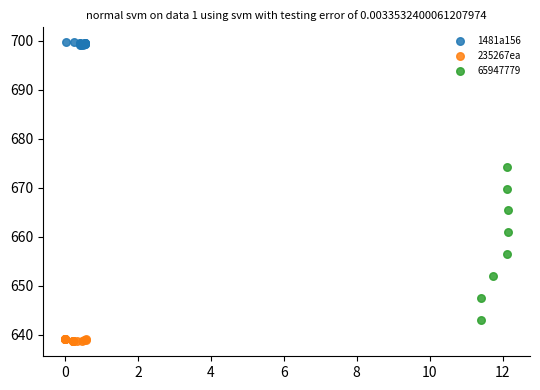

Which series contains the highest Y value?

1481a156